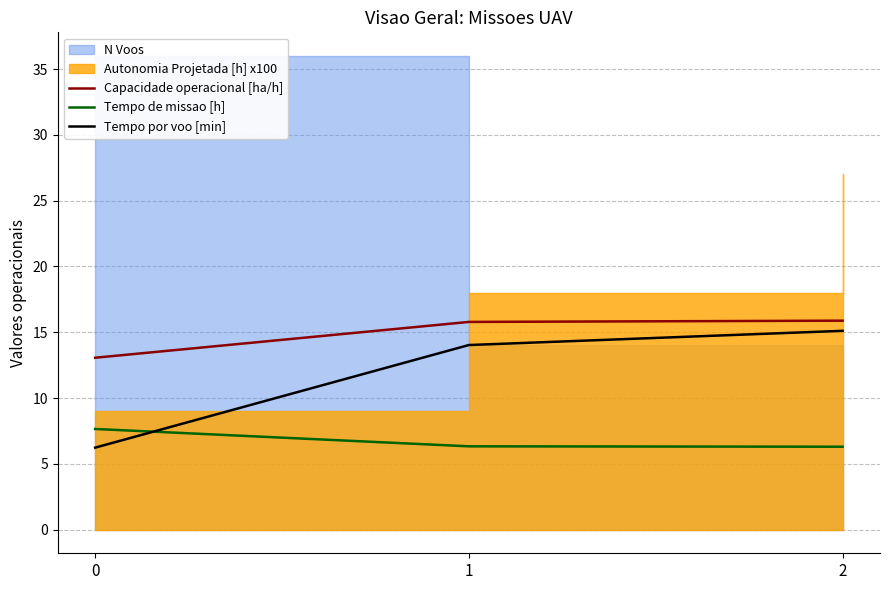

True or false: Tempo por voo [min] has a value of 15.1 at 2.

True